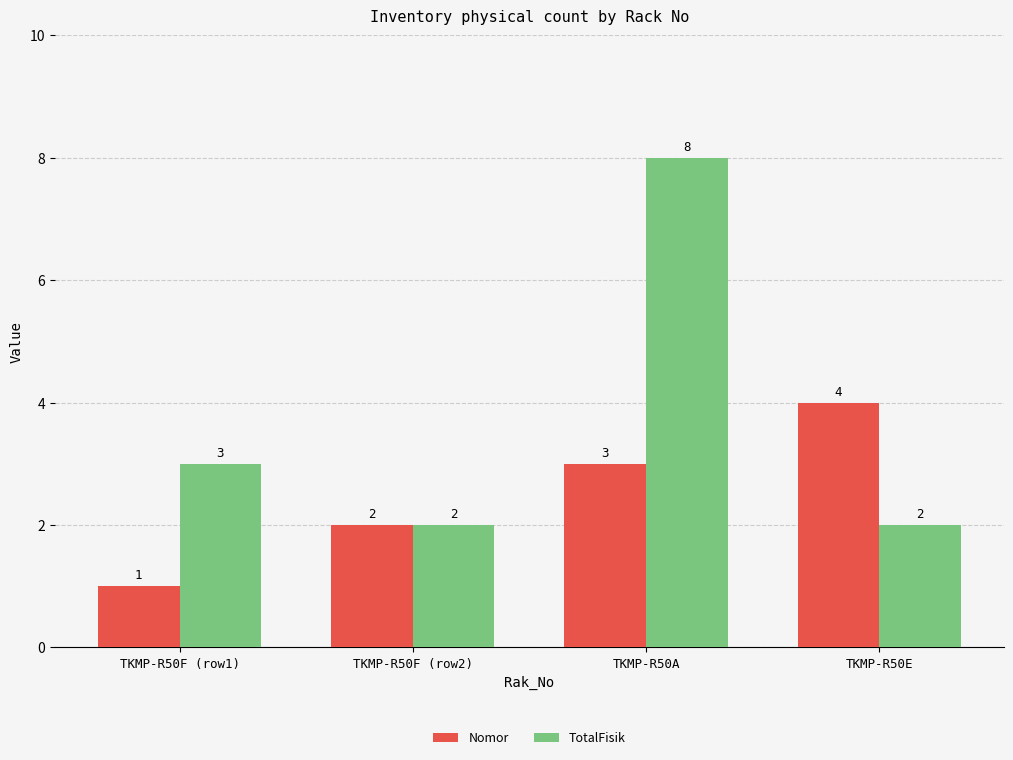

How many Nomor values are between 2 and 4?

3